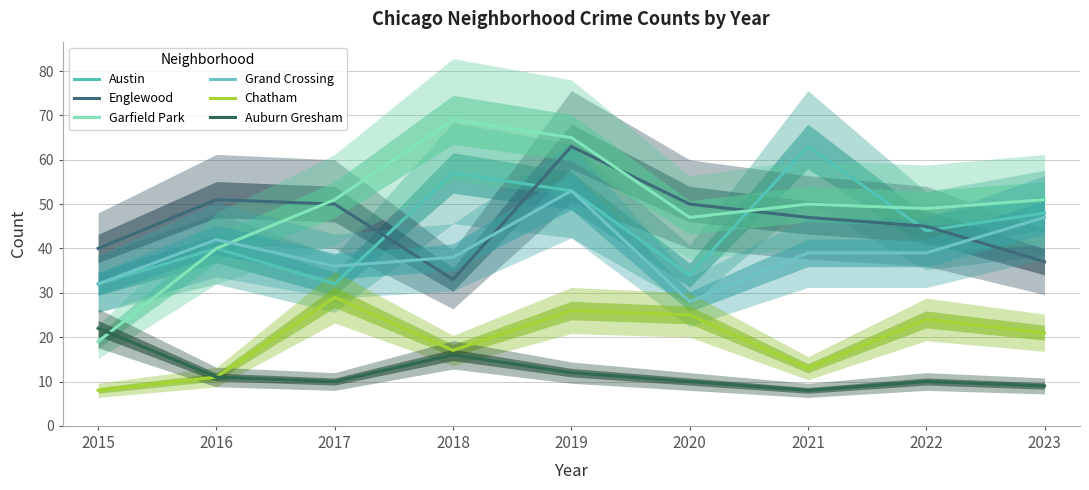

Reading left to right, list all the values displayed in this chart.

Austin: 2015=32	2016=40	2017=32	2018=57	2019=53	2020=34	2021=63	2022=44	2023=48
Englewood: 2015=40	2016=51	2017=50	2018=33	2019=63	2020=50	2021=47	2022=45	2023=37
Garfield Park: 2015=19	2016=40	2017=51	2018=69	2019=65	2020=47	2021=50	2022=49	2023=51
Grand Crossing: 2015=32	2016=42	2017=36	2018=38	2019=53	2020=28	2021=39	2022=39	2023=47
Chatham: 2015=8	2016=11	2017=29	2018=17	2019=26	2020=25	2021=13	2022=24	2023=21
Auburn Gresham: 2015=22	2016=11	2017=10	2018=16	2019=12	2020=10	2021=8	2022=10	2023=9